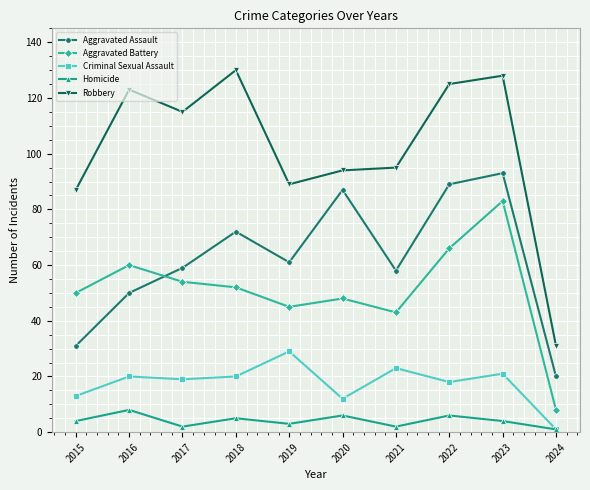

Count the number of data series in this chart.

5